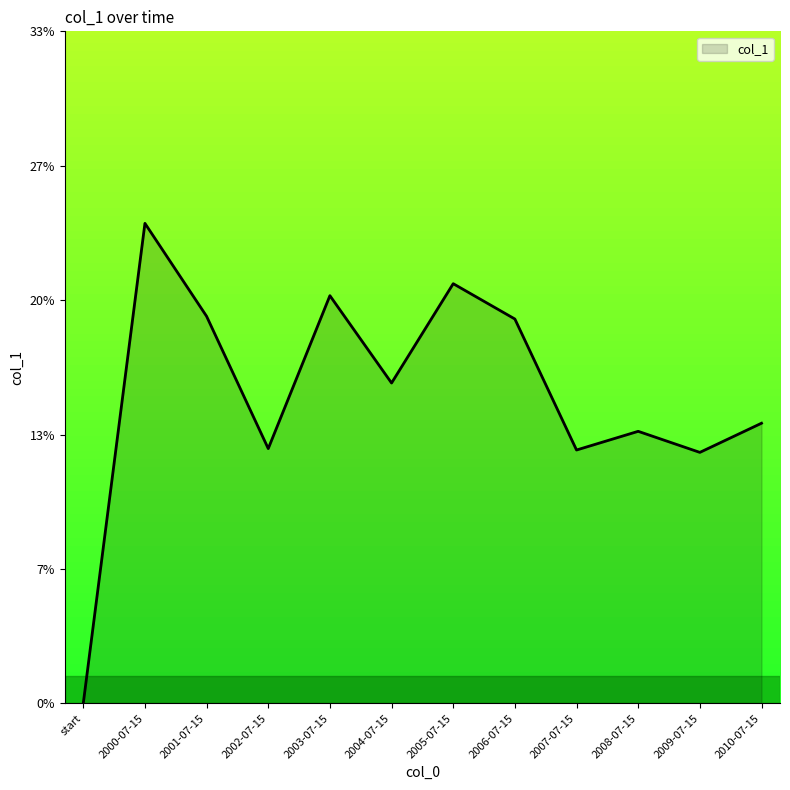

Does the chart have visible grid lines?

No